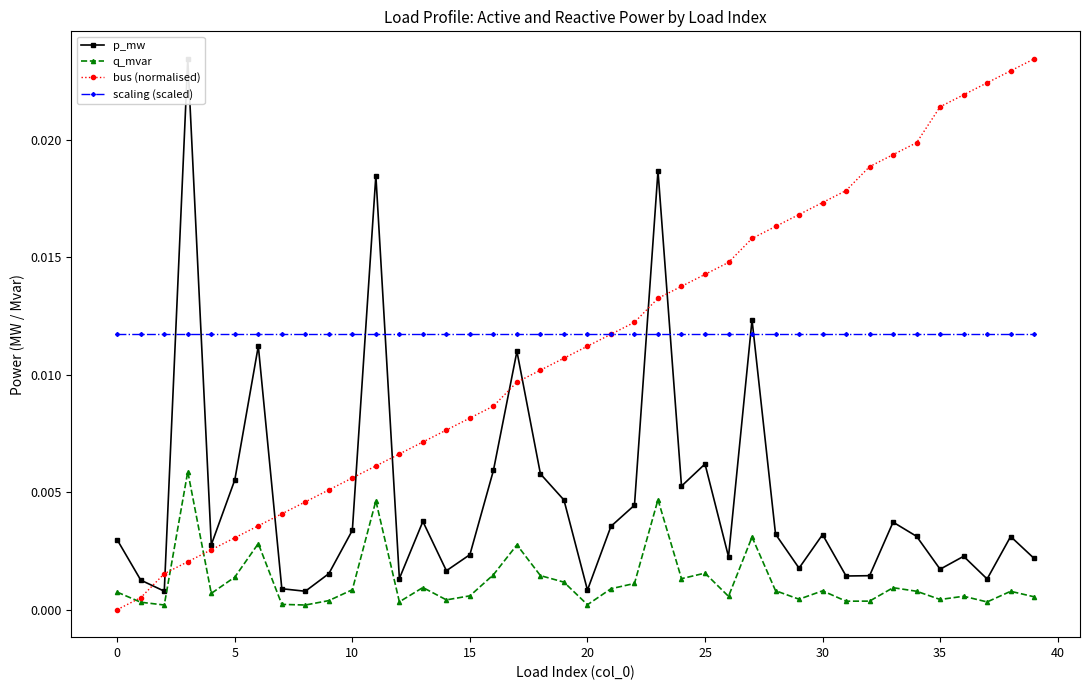

The q_mvar series shows 0.0 at 33. True or false?

True